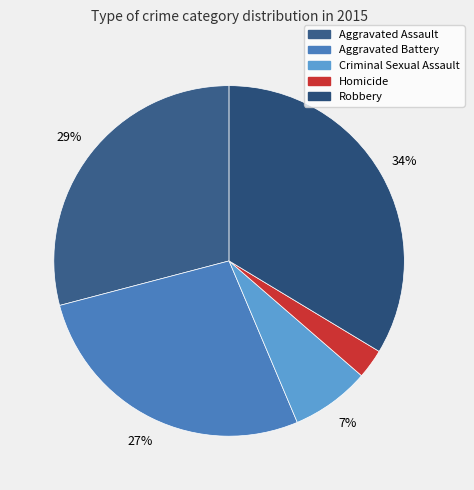

Is it true that Criminal Sexual Assault is 7% of the pie?

True